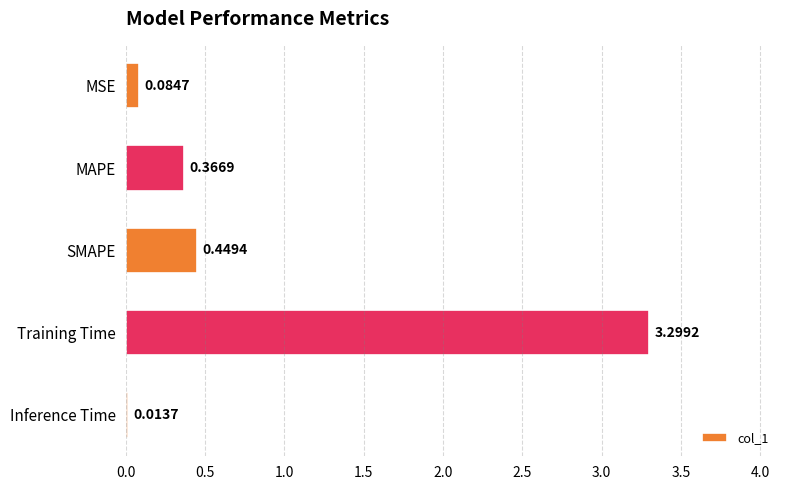

What is the sum of all values?

4.2